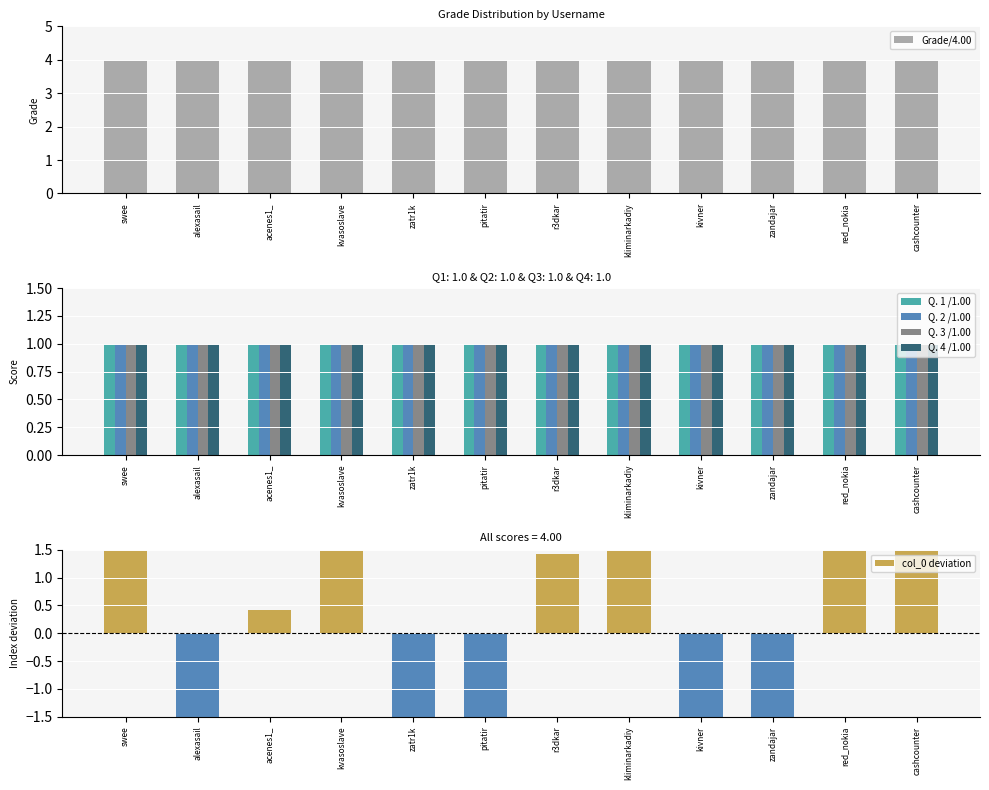

Reading left to right, list all the values displayed in this chart.

Grade/4.00: swee=4	alexasail=4	acenes1_=4	kvasoslave=4	zatr1k=4	pitatir=4	r3dkar=4	kliminarkadiy=4	kivner=4	zandajar=4	red_nokia=4	cashcounter=4
Q. 1 /1.00: swee=1	alexasail=1	acenes1_=1	kvasoslave=1	zatr1k=1	pitatir=1	r3dkar=1	kliminarkadiy=1	kivner=1	zandajar=1	red_nokia=1	cashcounter=1
Q. 2 /1.00: swee=1	alexasail=1	acenes1_=1	kvasoslave=1	zatr1k=1	pitatir=1	r3dkar=1	kliminarkadiy=1	kivner=1	zandajar=1	red_nokia=1	cashcounter=1
Q. 3 /1.00: swee=1	alexasail=1	acenes1_=1	kvasoslave=1	zatr1k=1	pitatir=1	r3dkar=1	kliminarkadiy=1	kivner=1	zandajar=1	red_nokia=1	cashcounter=1
Q. 4 /1.00: swee=1	alexasail=1	acenes1_=1	kvasoslave=1	zatr1k=1	pitatir=1	r3dkar=1	kliminarkadiy=1	kivner=1	zandajar=1	red_nokia=1	cashcounter=1